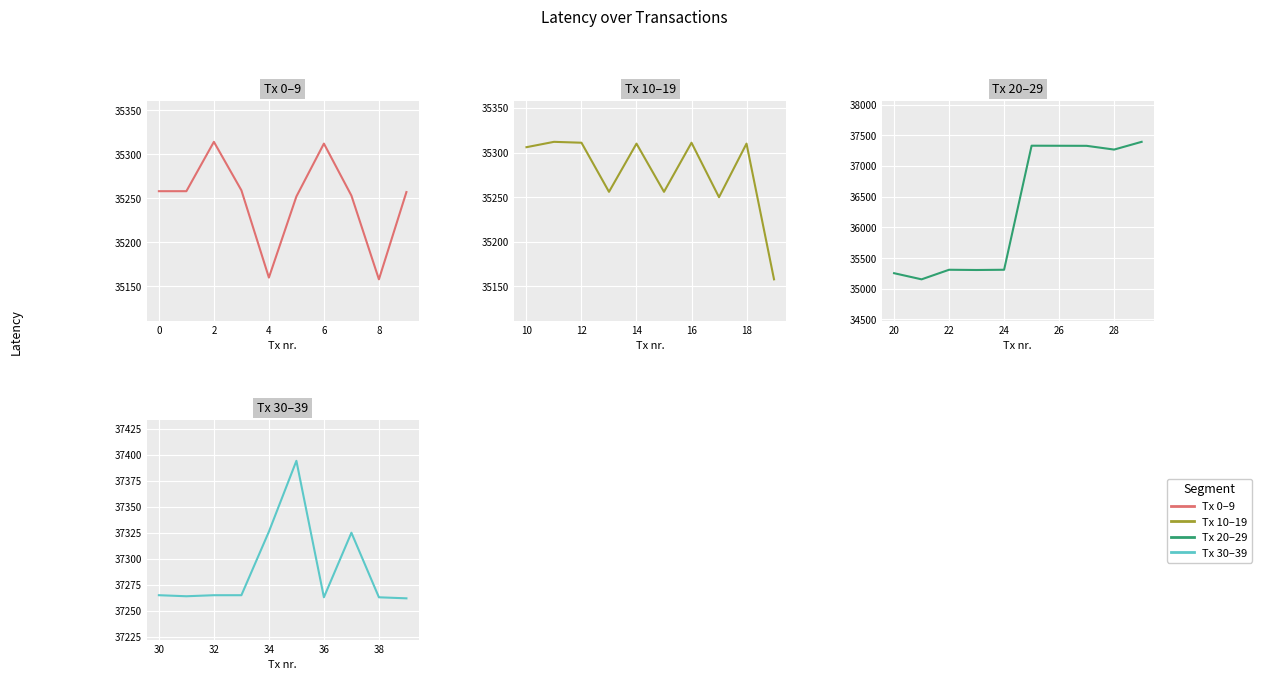

In Tx 30–39, how many points are higher than both neighbors (excluding endpoints)?

2